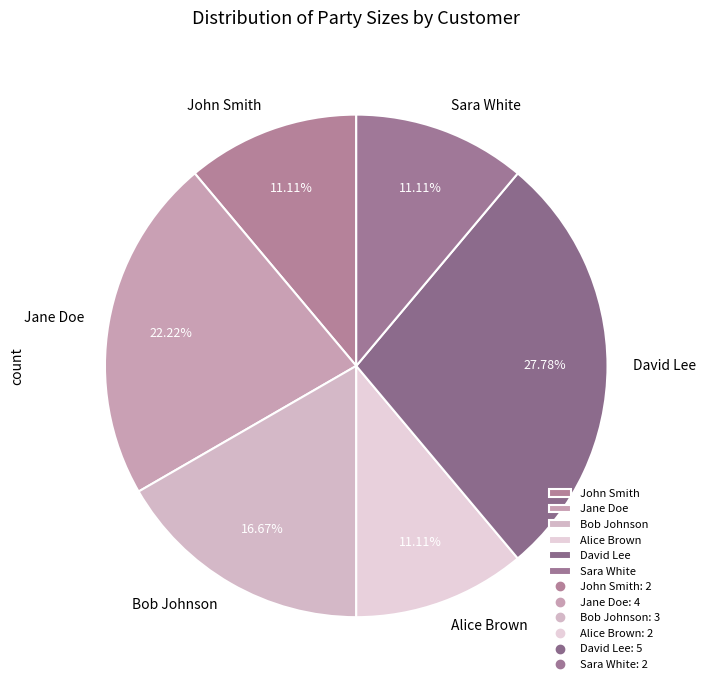

Count the number of slices in the pie.

6